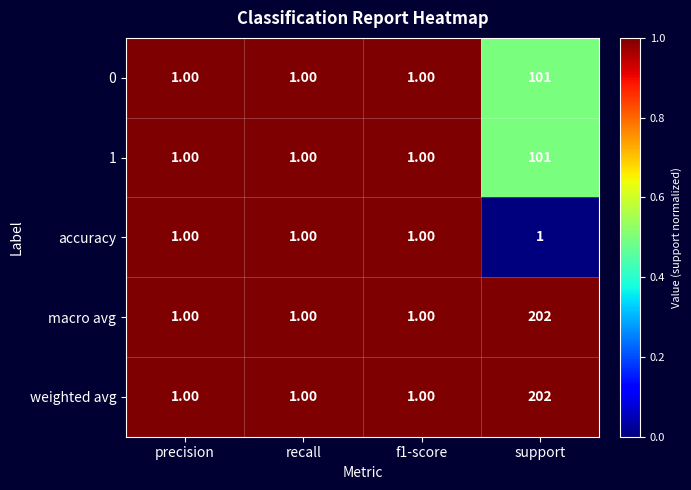

At which category does the chart reach its peak across all series?

support